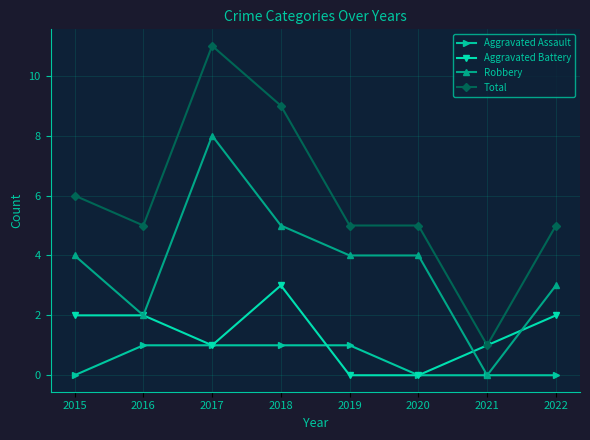

List the series in order of their overall mean, highest first.

Total, Robbery, Aggravated Battery, Aggravated Assault